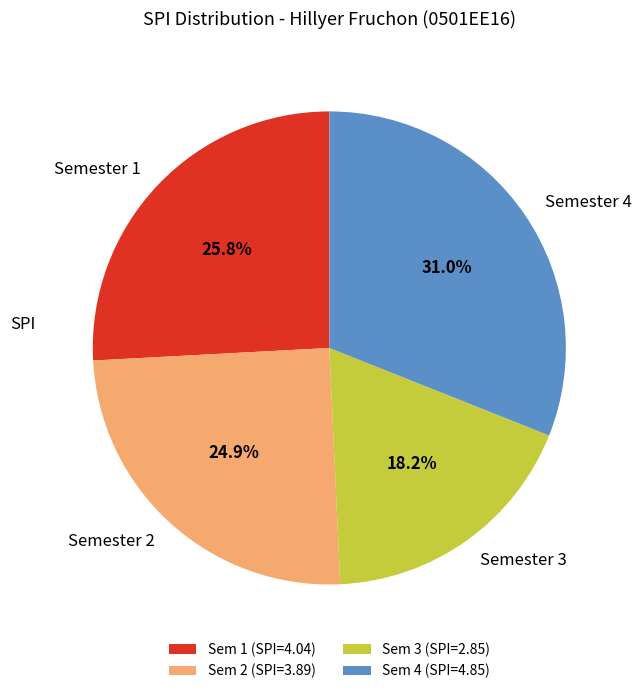

The Semester 3 slice represents 18% of the pie. True or false?

True